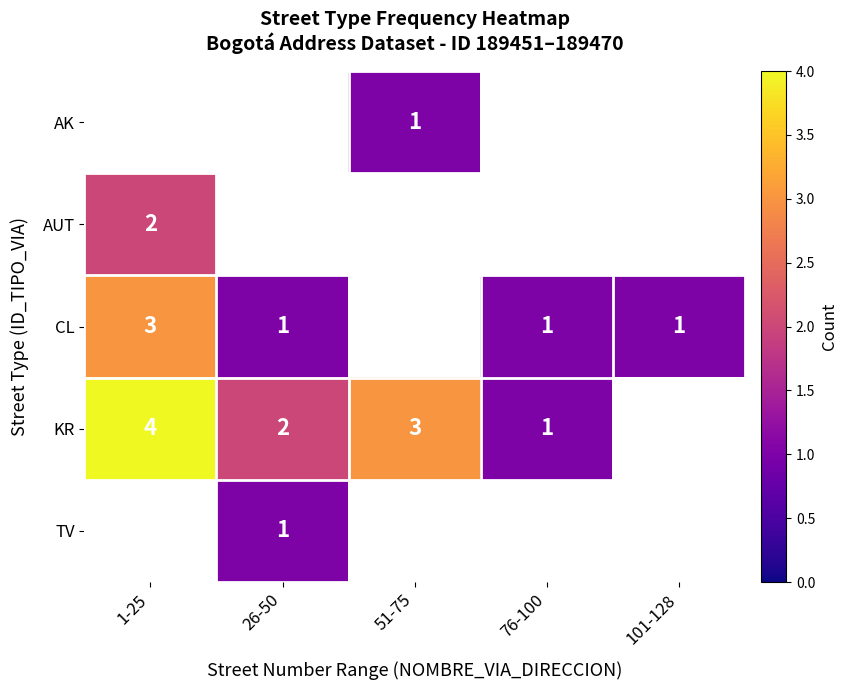

The value of CL at 26-50 is 1. True or false?

True